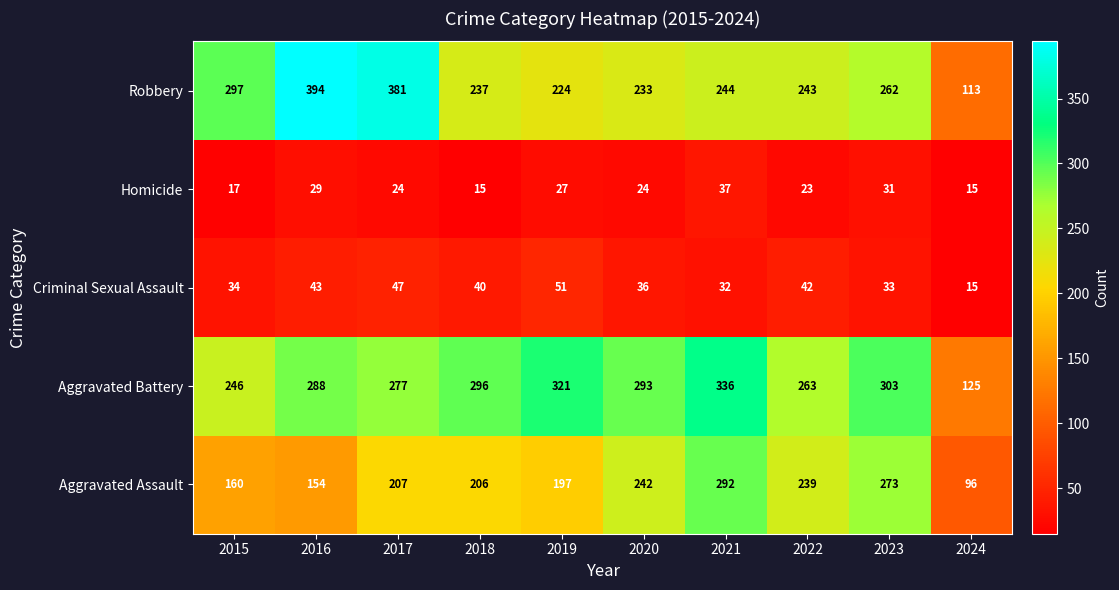

What is the difference between the maximum and minimum values in the Aggravated Battery series?

211